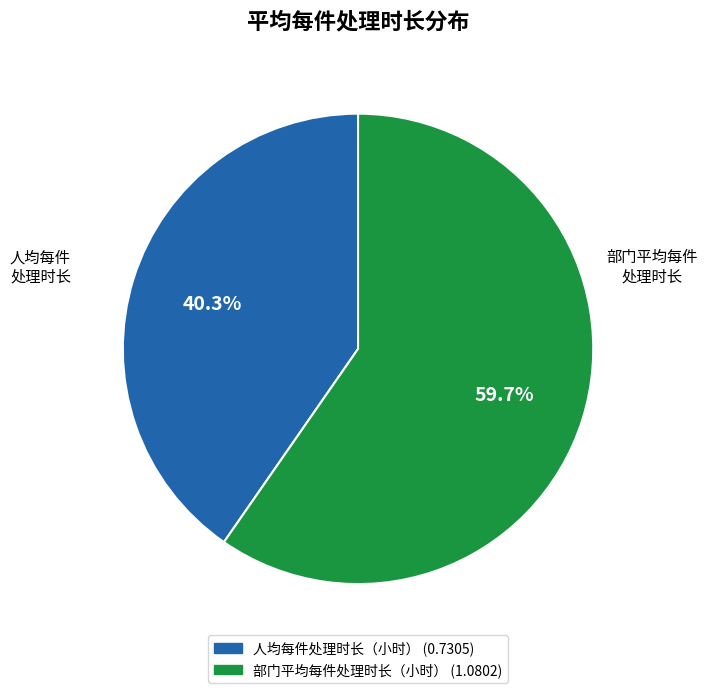

Rank the categories by value from lowest to highest.

人均每件处理时长（小时）, 部门平均每件处理时长（小时）